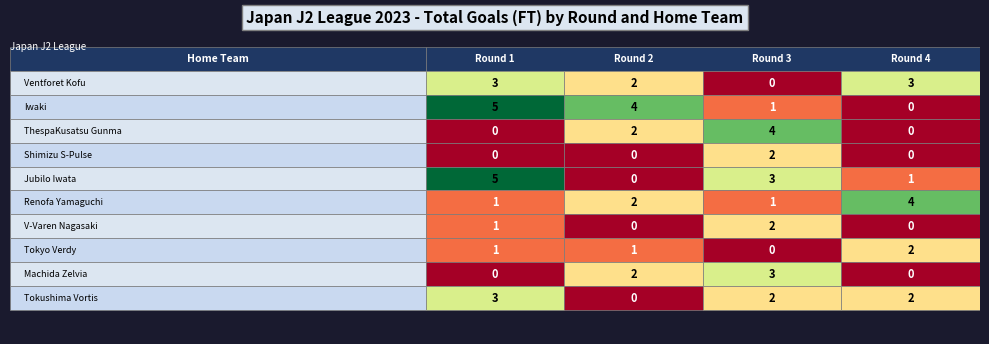

How many data points in ThespaKusatsu Gunma are less than 2?

2